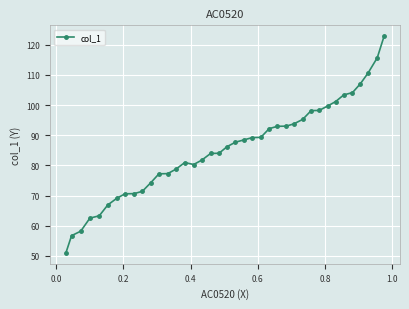

What is the value of the 20th point from the left?

86.2